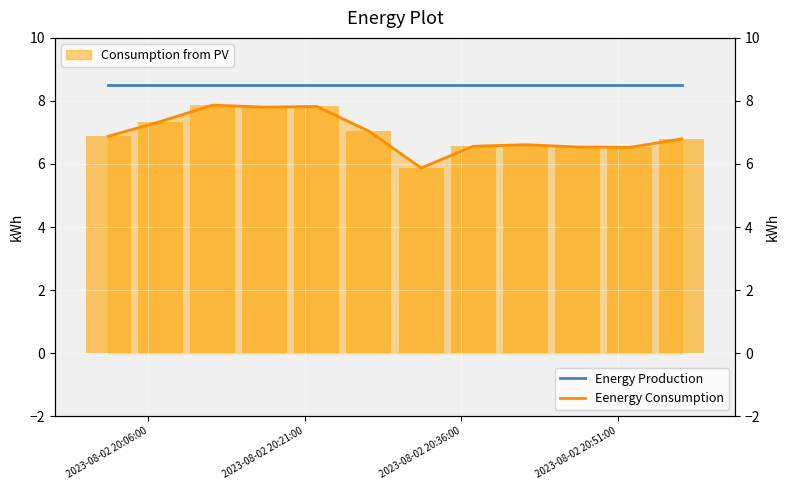

Where is Energy Production nearest to the value 8?

2023-08-02 20:06:00